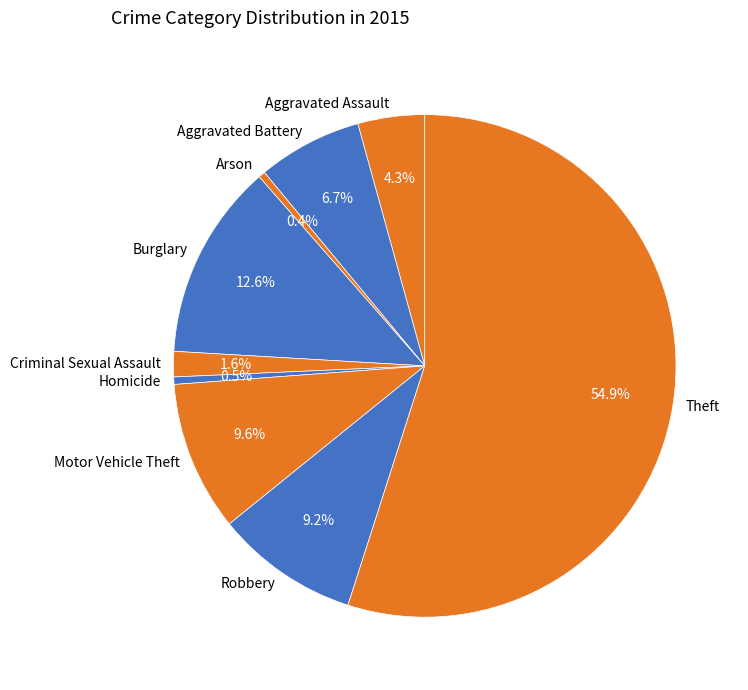

True or false: Burglary accounts for 13% of the total.

True